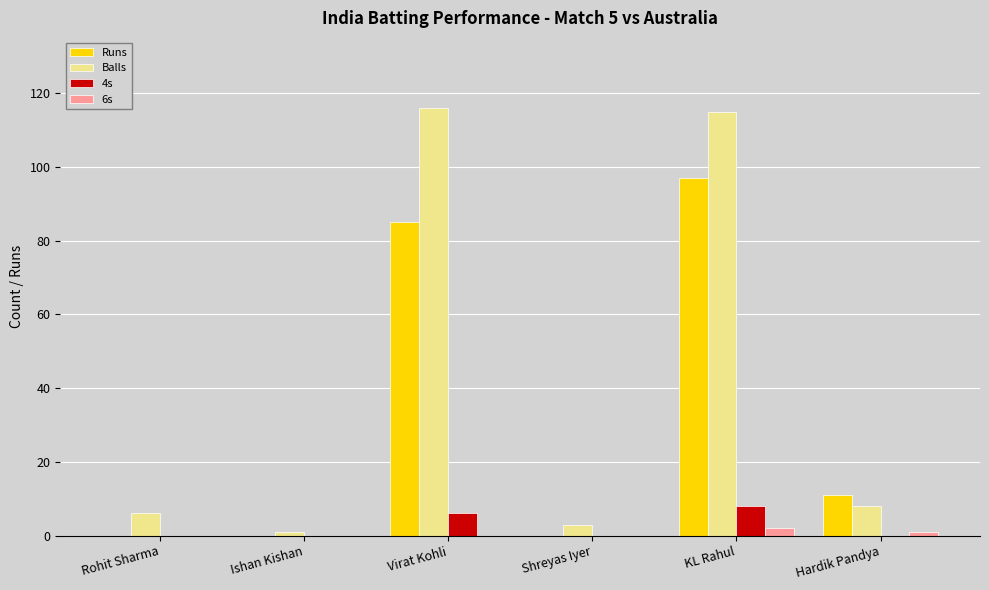

Reading left to right, list all the values displayed in this chart.

Runs: 0	0	85	0	97	11
Balls: 6	1	116	3	115	8
4s: 0	0	6	0	8	0
6s: 0	0	0	0	2	1